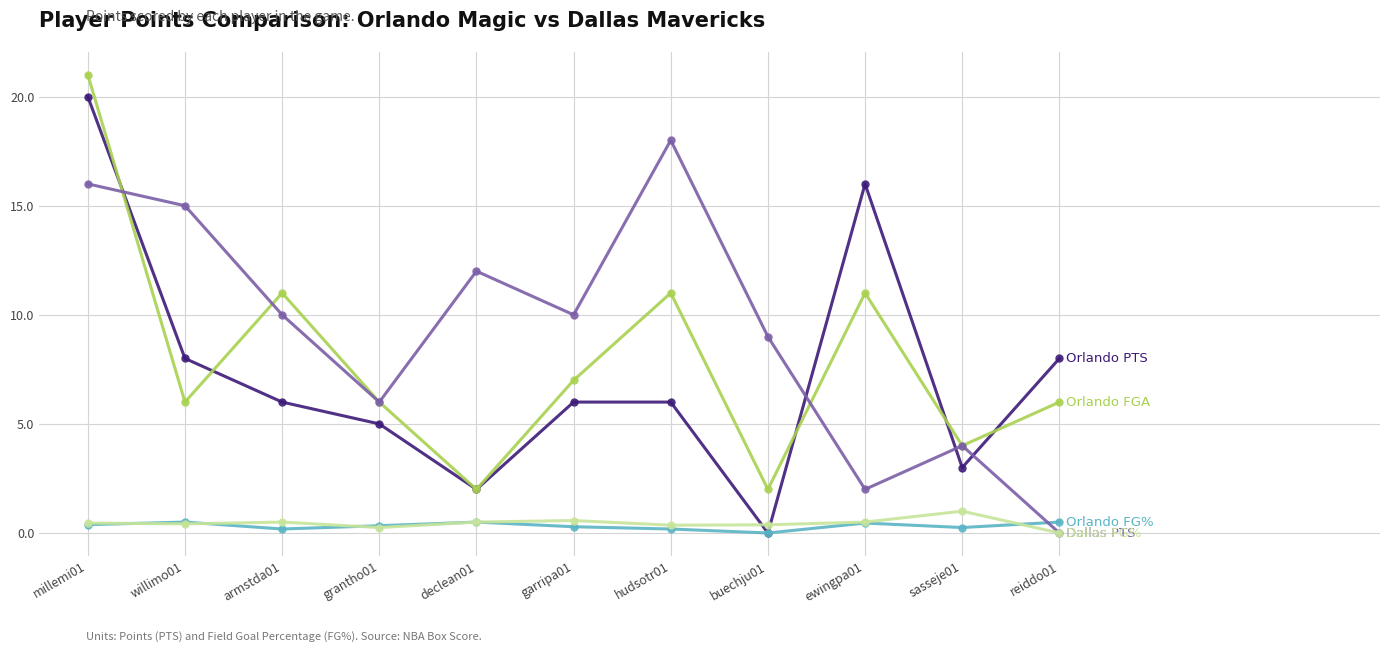

At which category is the sum across all series the highest?

millemi01